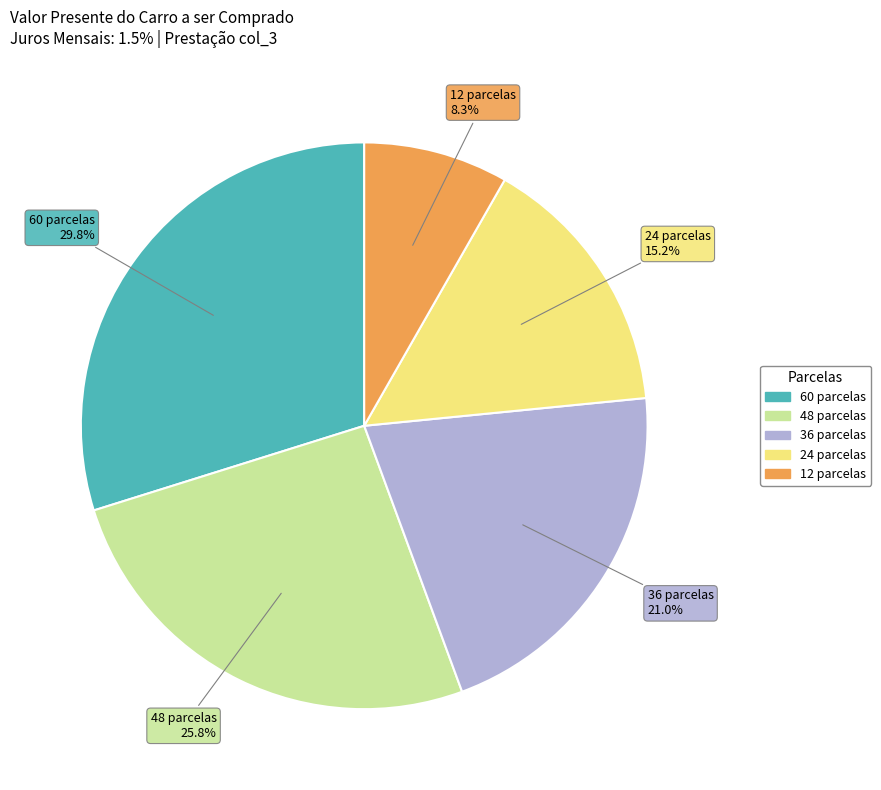

Rank the categories by value from highest to lowest.

60 parcelas, 48 parcelas, 36 parcelas, 24 parcelas, 12 parcelas